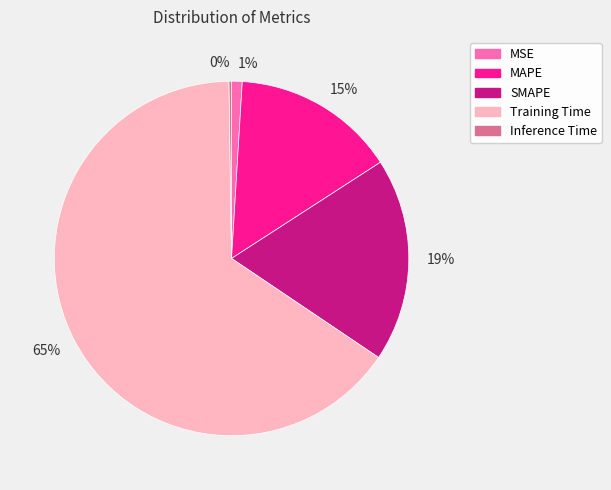

Which slice represents more than half of the pie?

Training Time